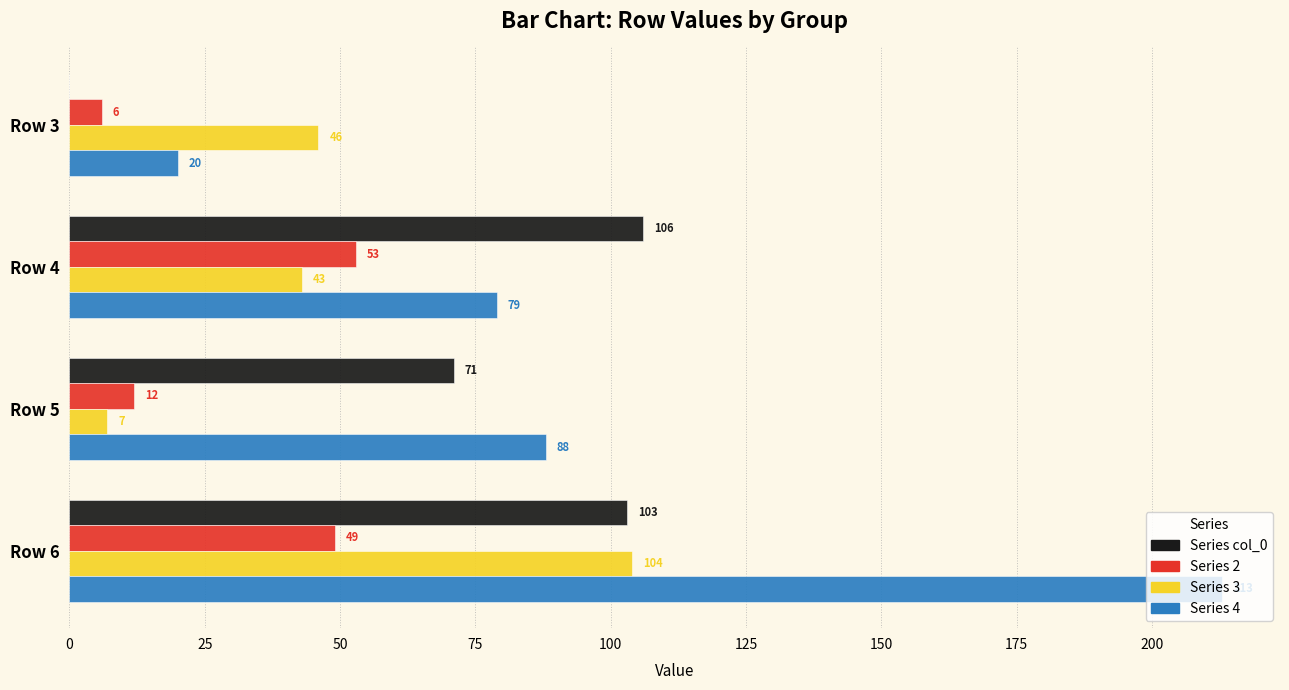

At which category is the sum across all series the highest?

Row 6